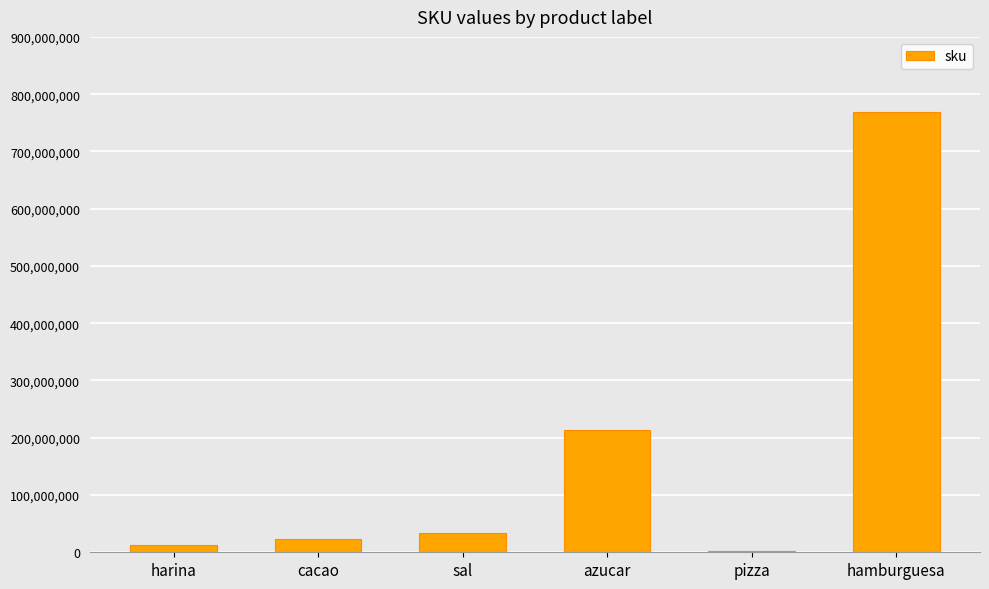

What is the change in value from harina to hamburguesa?

+756442302